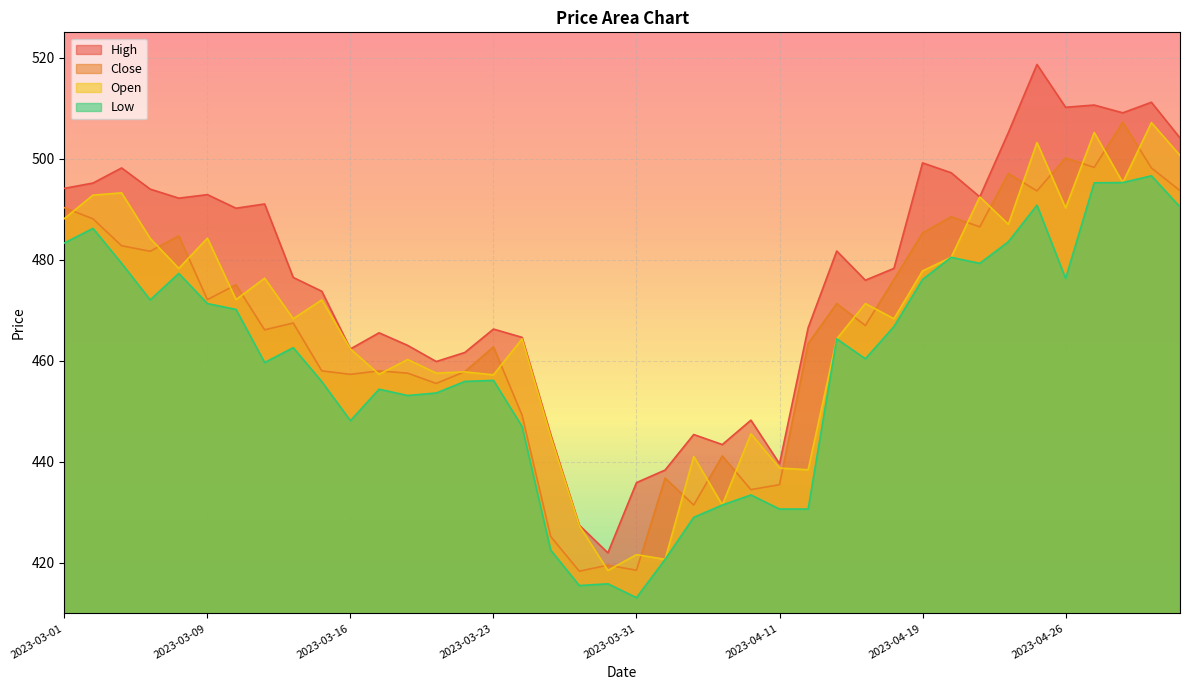

What is the difference between the second highest and minimum values in the Close series?

81.8